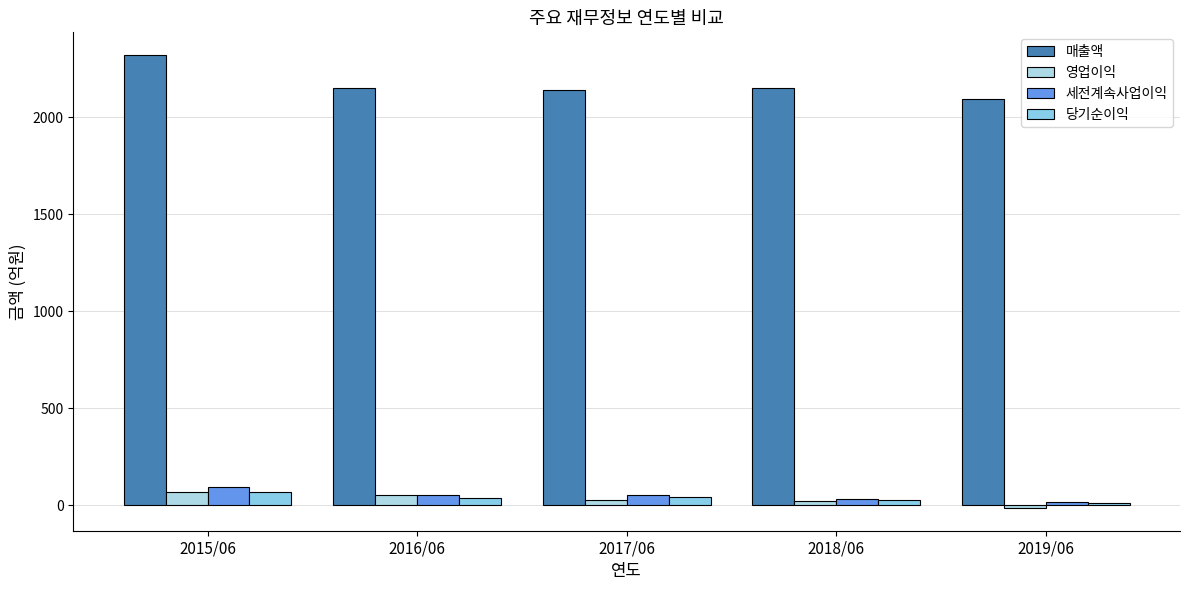

The 매출액 series shows 1194 at 2015/06. True or false?

False